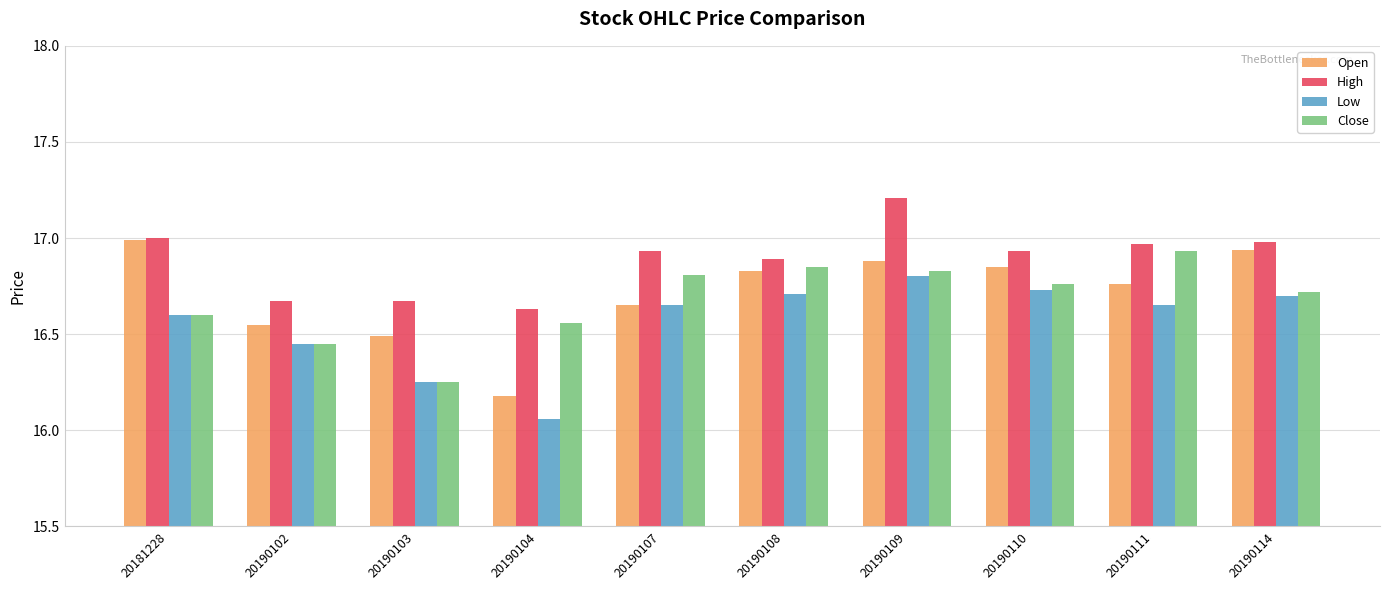

At which label does Low reach its peak?

20190109